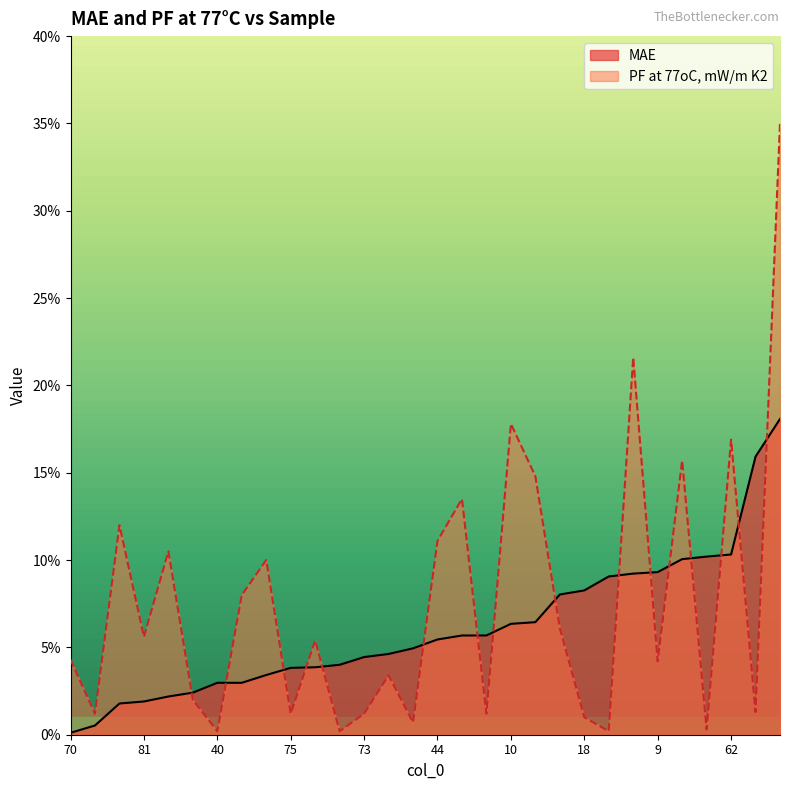

True or false: MAE has a value of 0.0 at 15.

True